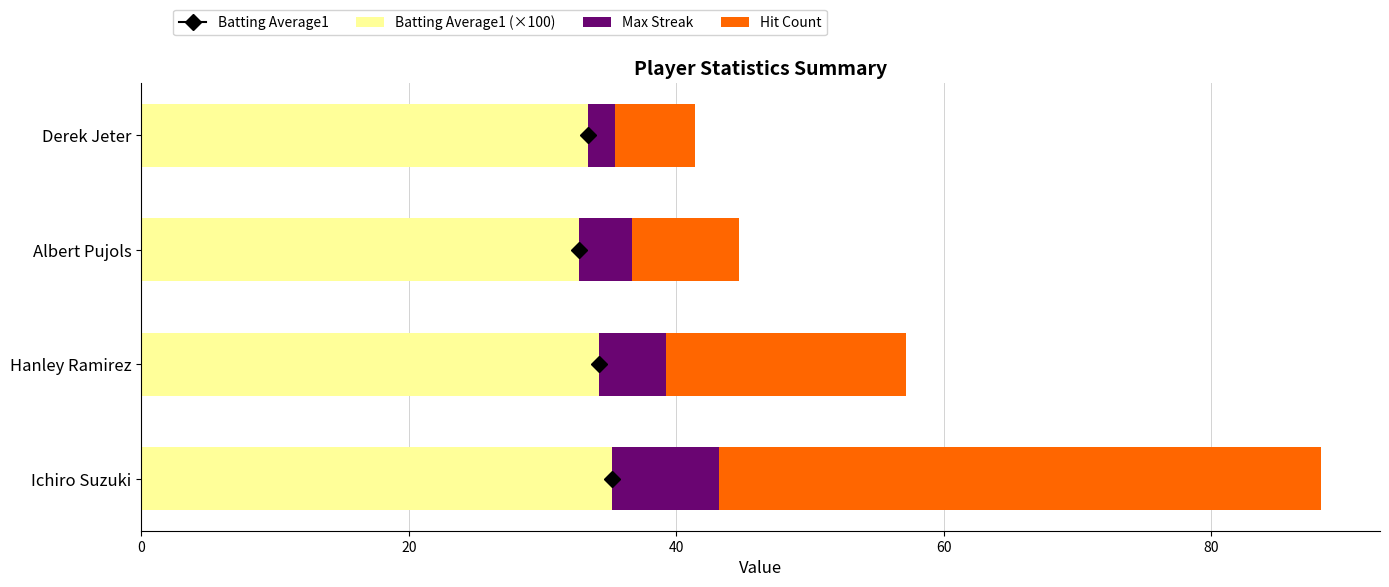

What is the difference between the Batting Average1 (×100) values at Albert Pujols and Ichiro Suzuki?

2.5